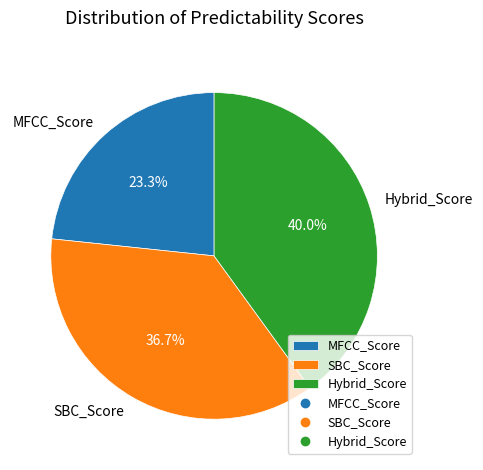

Which category has the biggest portion of the pie?

Hybrid_Score